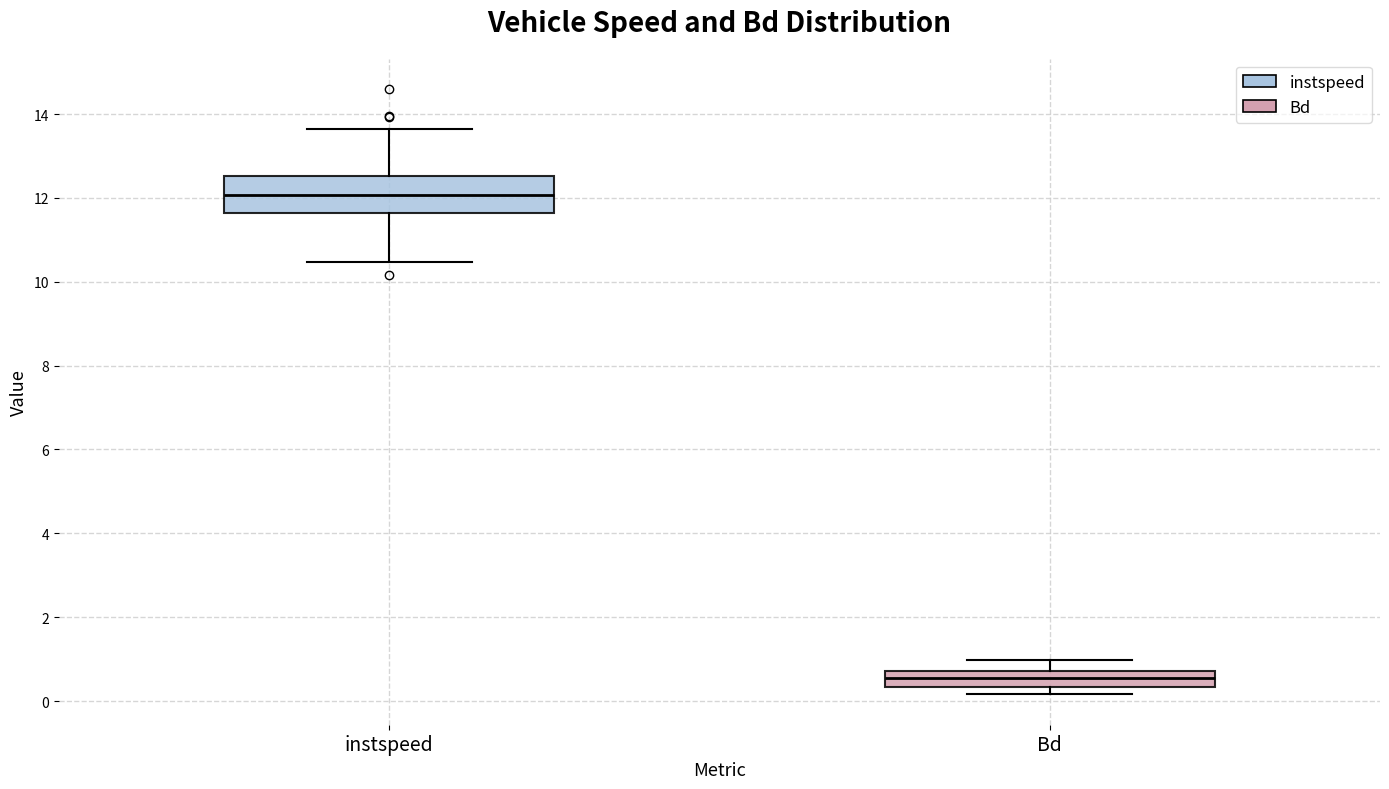

Which box is the tallest, from its lower edge to its upper edge?

instspeed